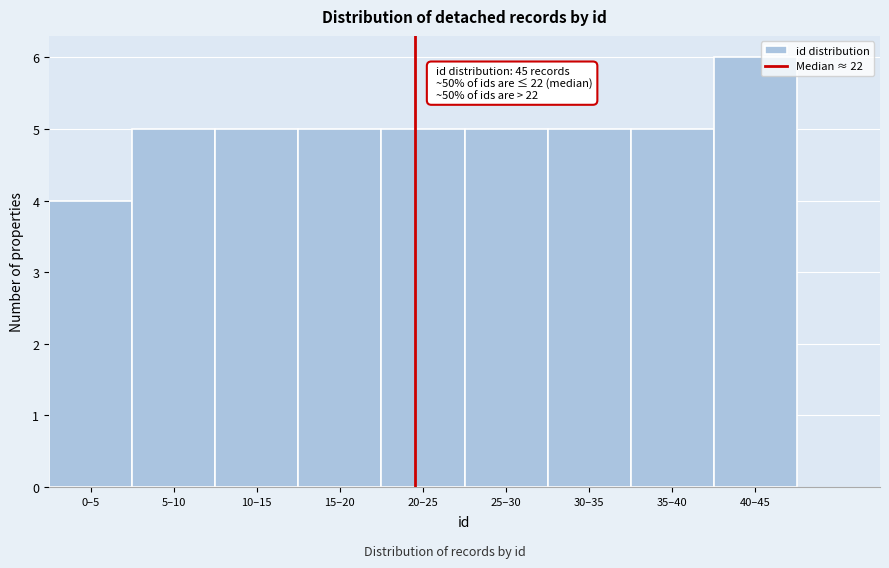

Reading left to right, list all the values displayed in this chart.

4	5	5	5	5	5	5	5	6